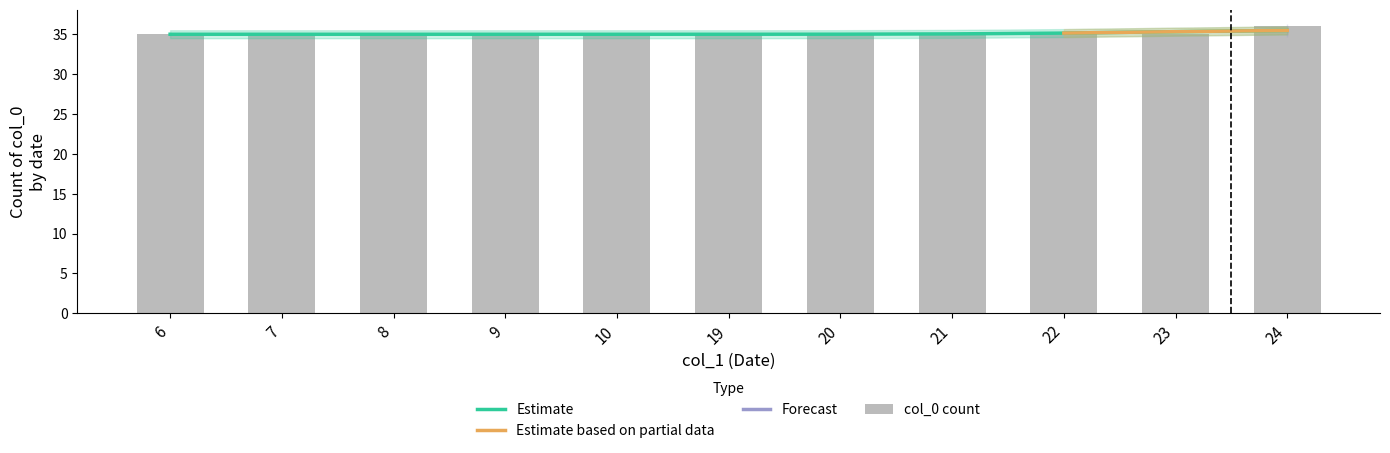

What is the highest value of the Estimate series?

35.5